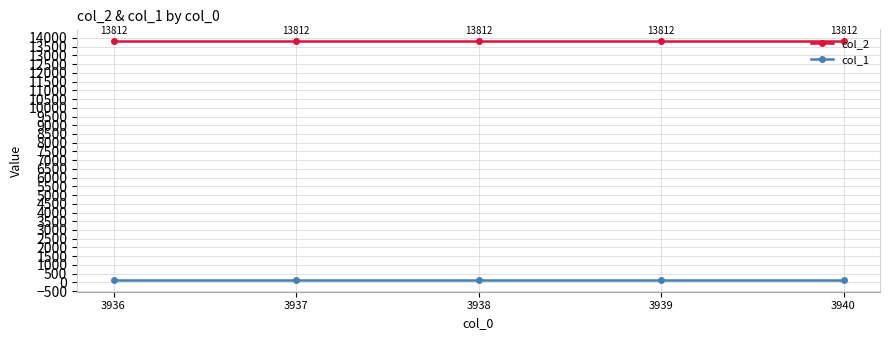

List the series in order of their overall mean, lowest first.

col_1, col_2